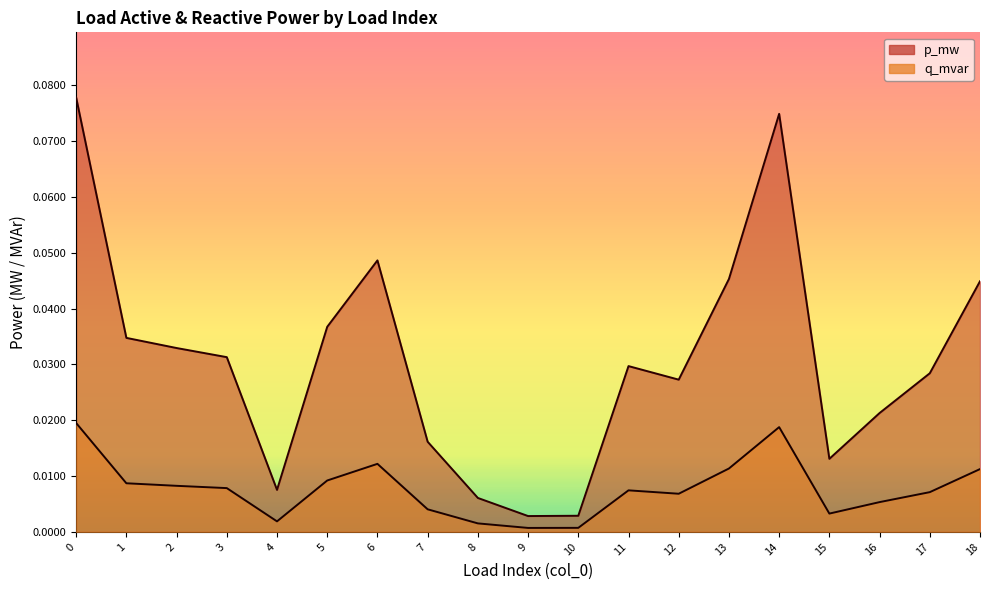

Does the chart display data point markers on the line(s)?

No